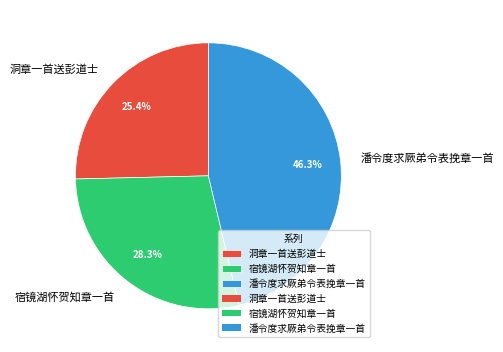

Does any single category account for the majority?

No